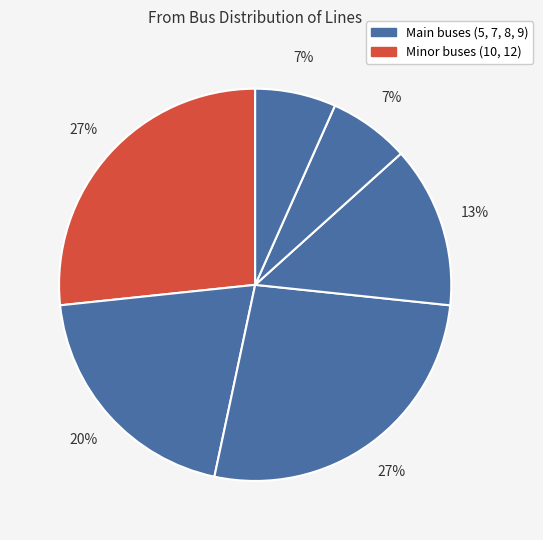

Count the number of slices in the pie.

6